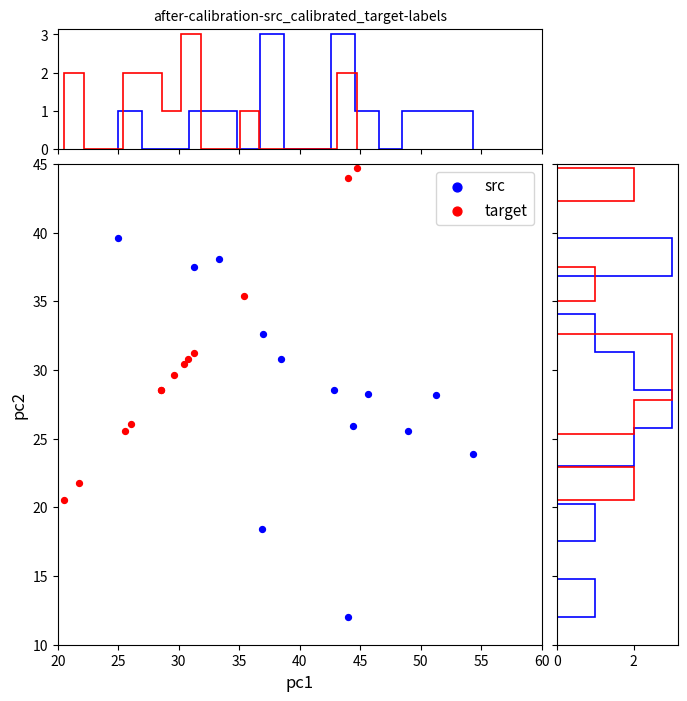

What are all the series names shown in the legend?

src, target